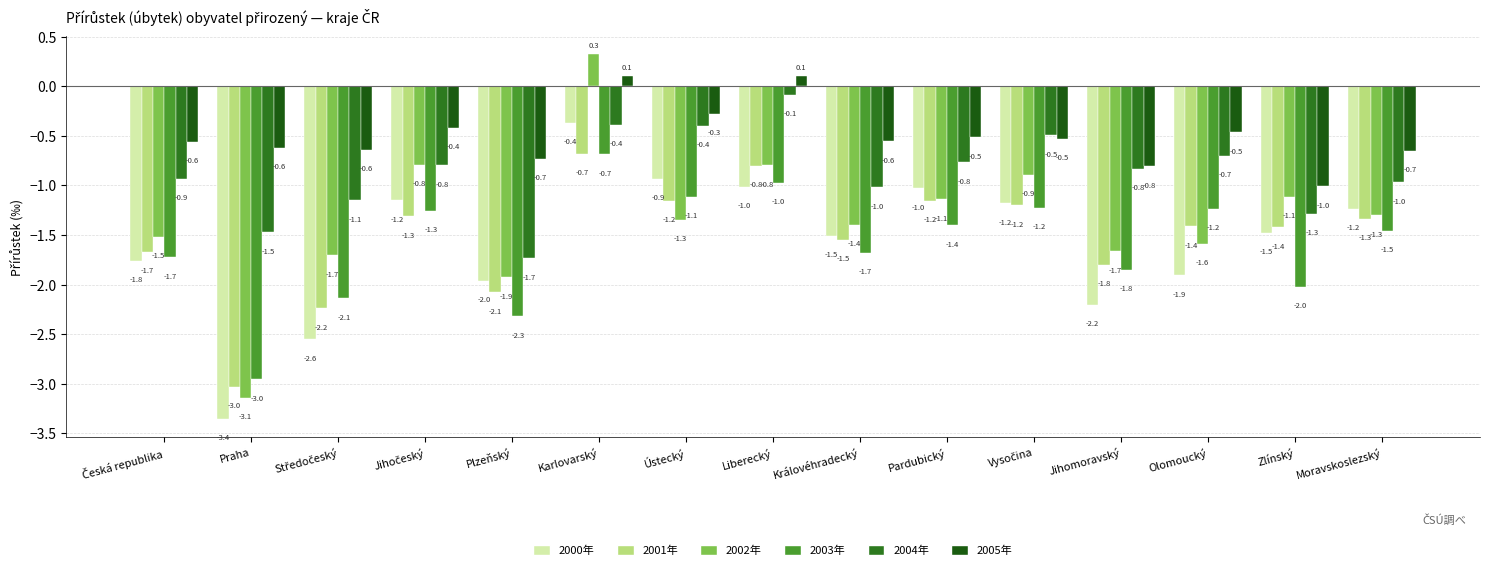

How many data points does each series have?

15